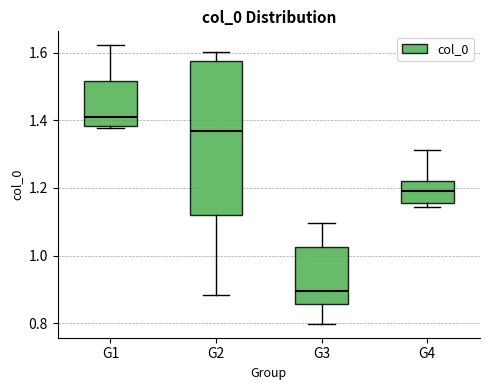

Which box is the tallest, from its lower edge to its upper edge?

G2